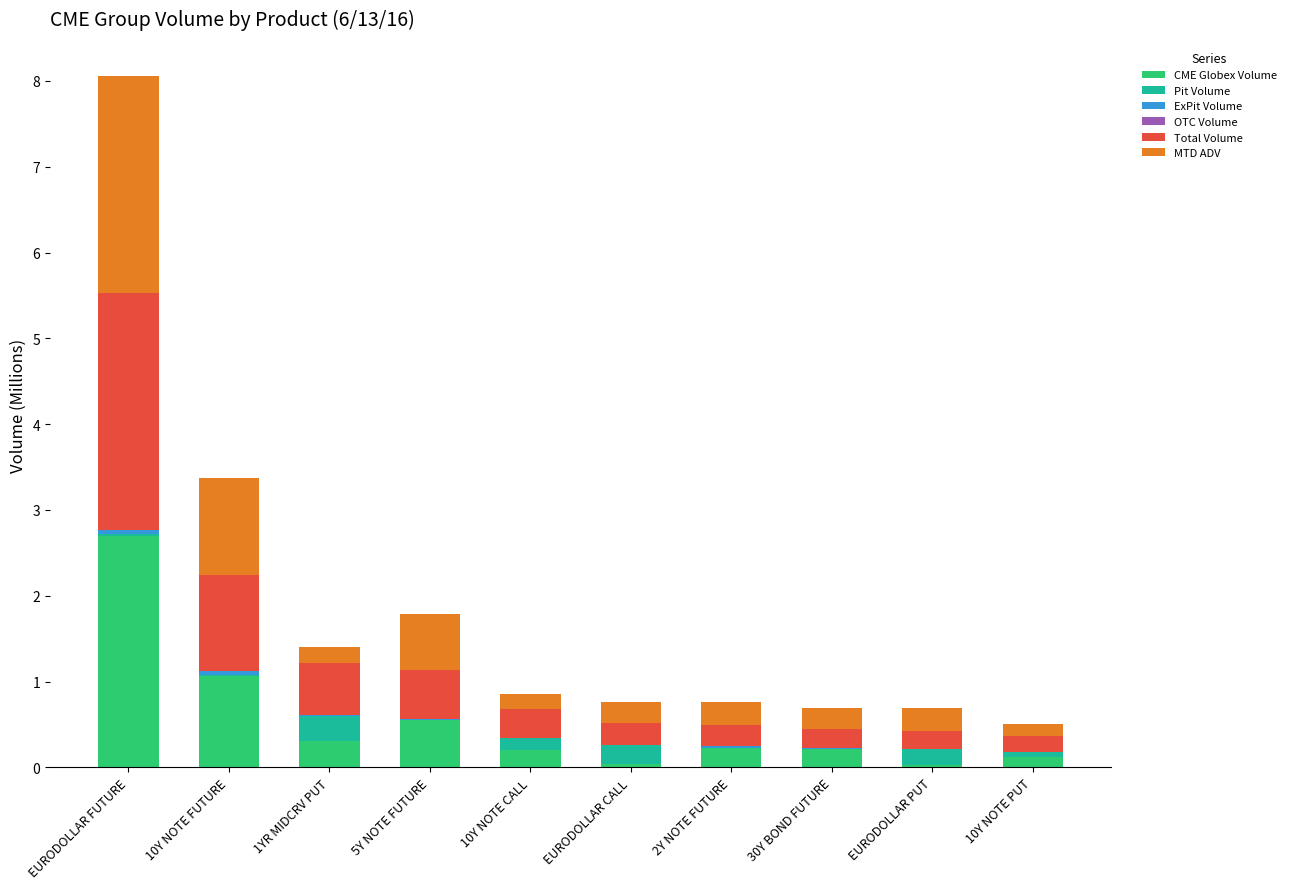

The value of CME Globex Volume at 30Y BOND FUTURE is 0.2. True or false?

True